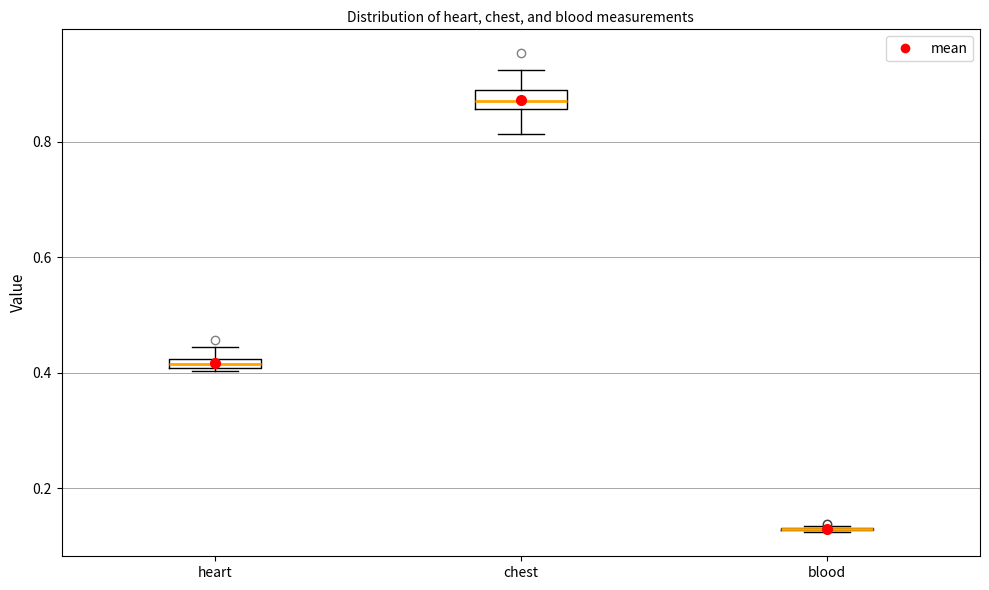

Where is the lower edge of the box for heart on the y-axis? The values are not printed on the chart, so give them approximately, as read against the axis.

0.40